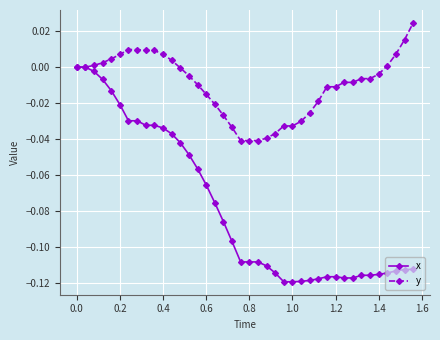

Which series has the widest spread of values?

x